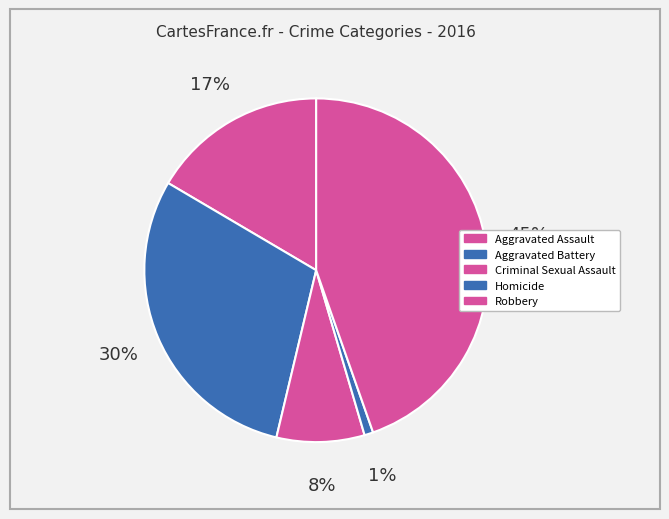

How many slices are in this pie chart?

5